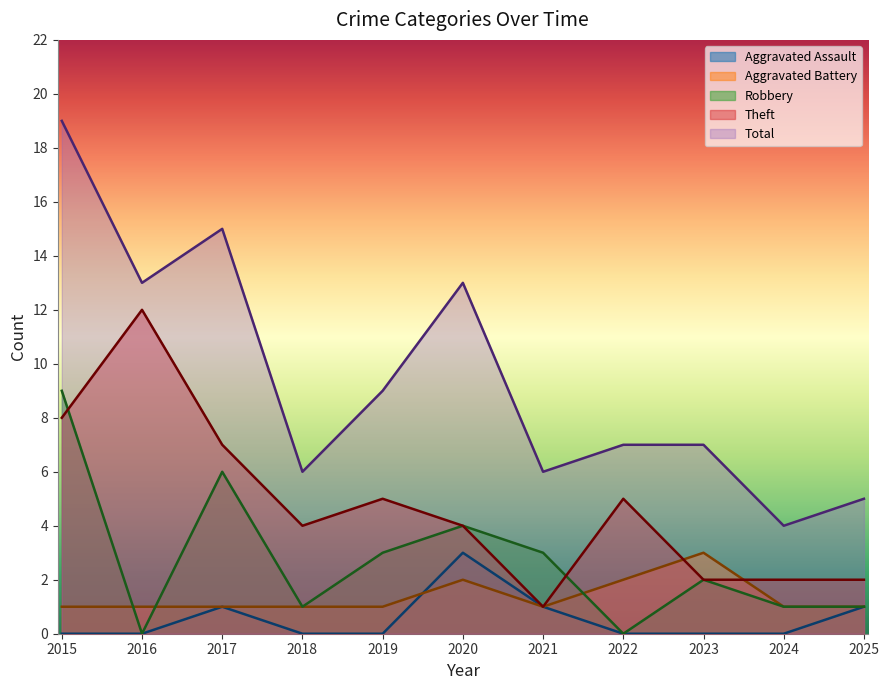

What is the sum of all Robbery values?

30